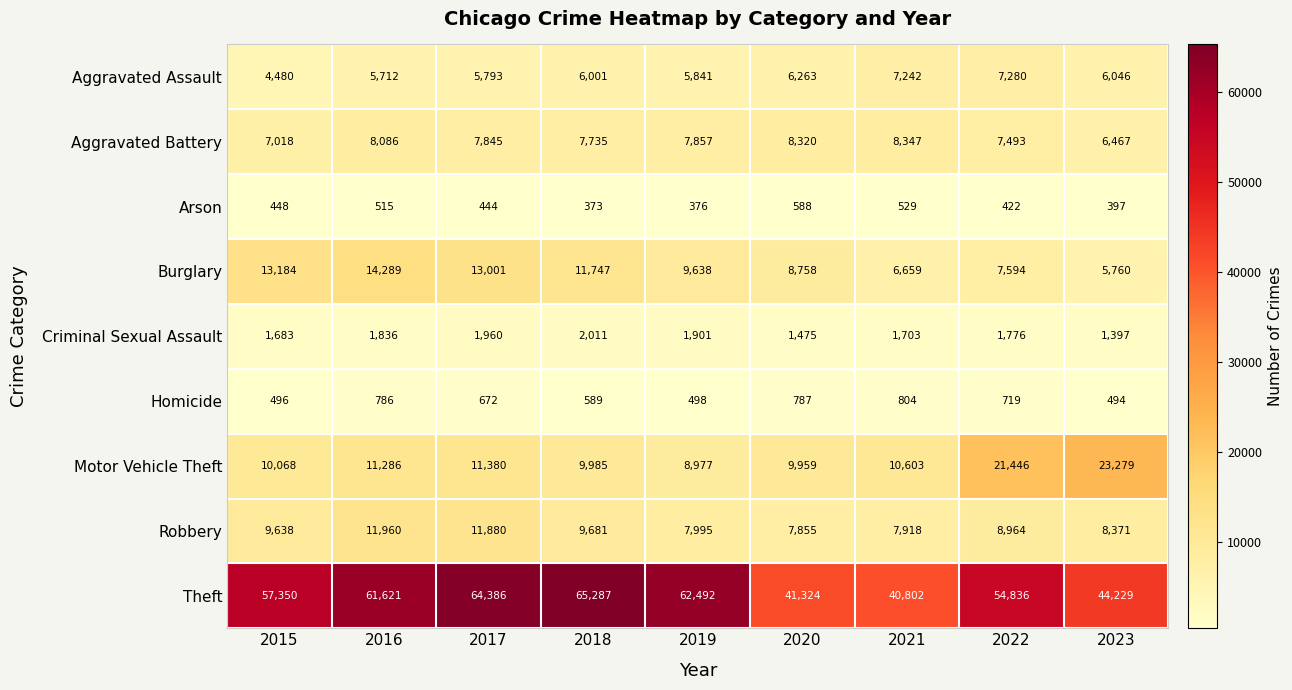

At 2021, list the series in order from largest to smallest.

Theft, Motor Vehicle Theft, Aggravated Battery, Robbery, Aggravated Assault, Burglary, Criminal Sexual Assault, Homicide, Arson